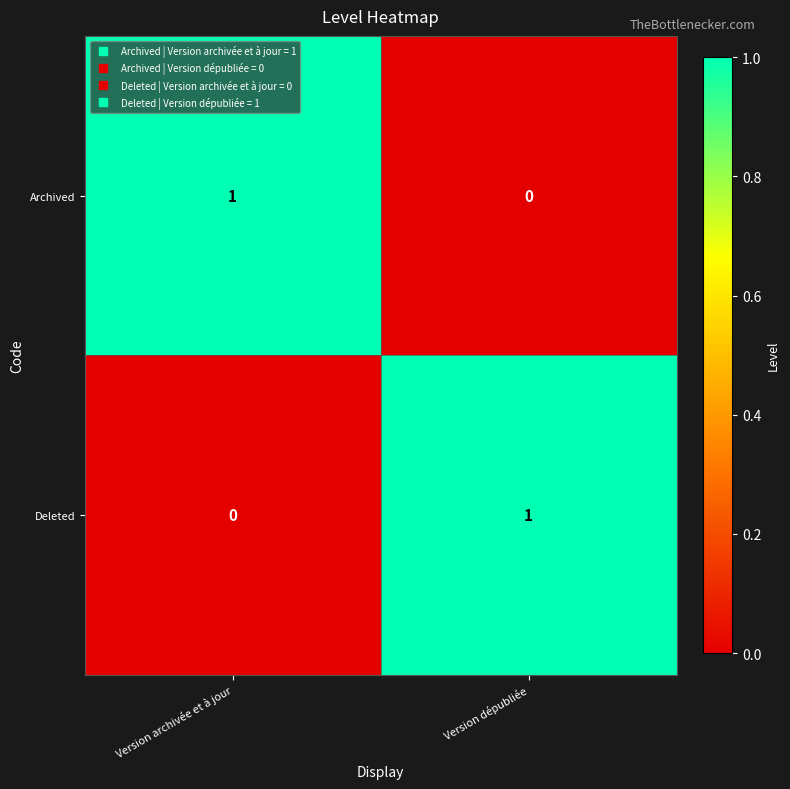

Which category has the highest value in the Archived series?

Version archivée et à jour